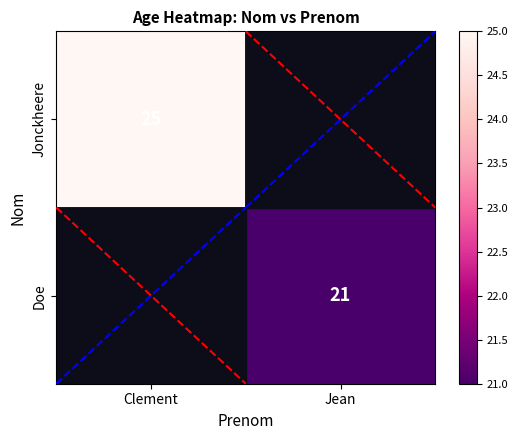

Is it true that Jonckheere equals 12 at Clement?

False